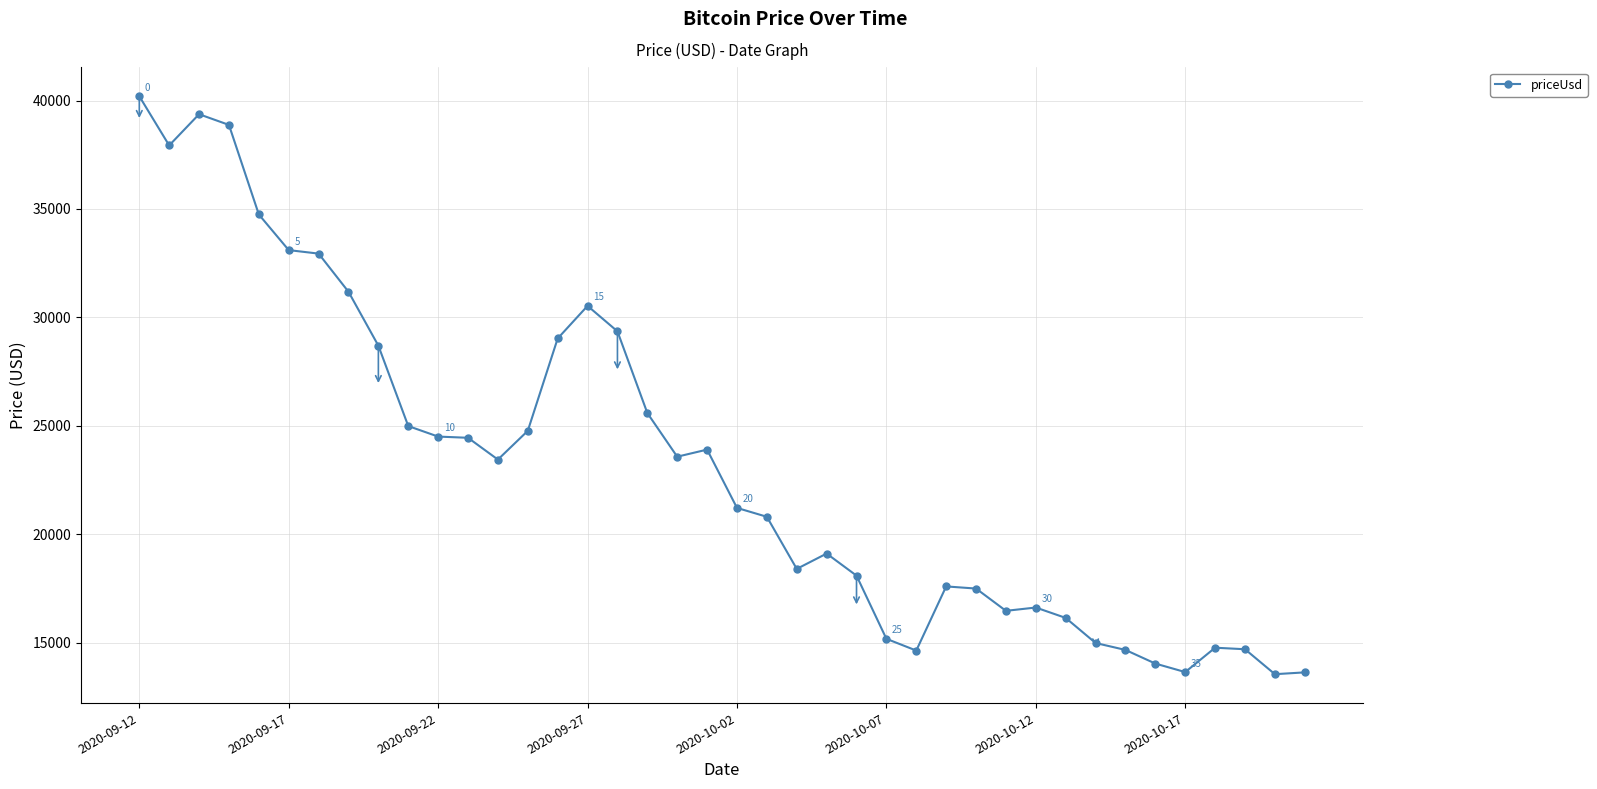

Does the chart have visible grid lines?

Yes